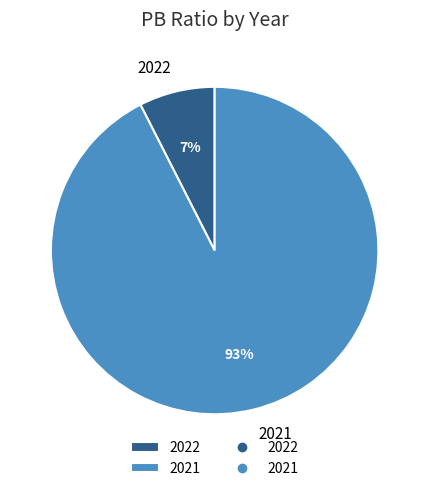

Combined, do 2022 and 2021 account for over 50%?

Yes